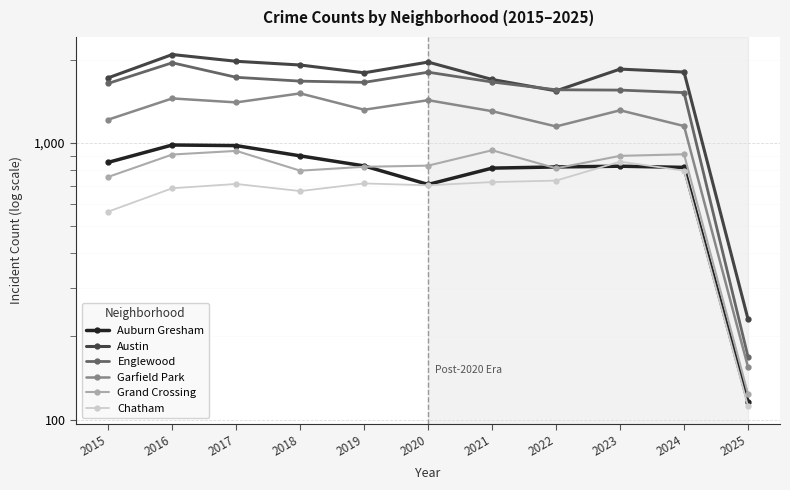

Is the value of Austin at 2019 greater than the value of Grand Crossing at 2022?

Yes